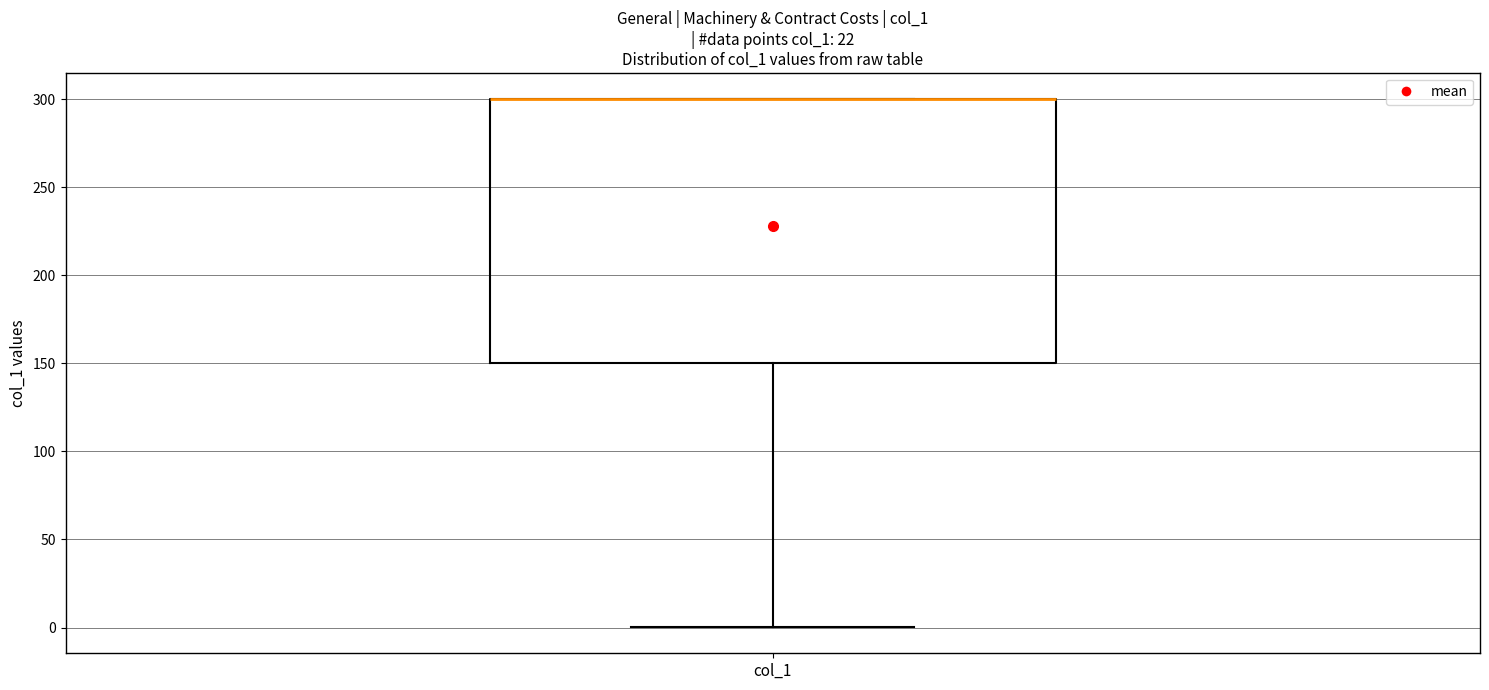

Where is the upper edge of the box for col_1 on the y-axis? The values are not printed on the chart, so give them approximately, as read against the axis.

300